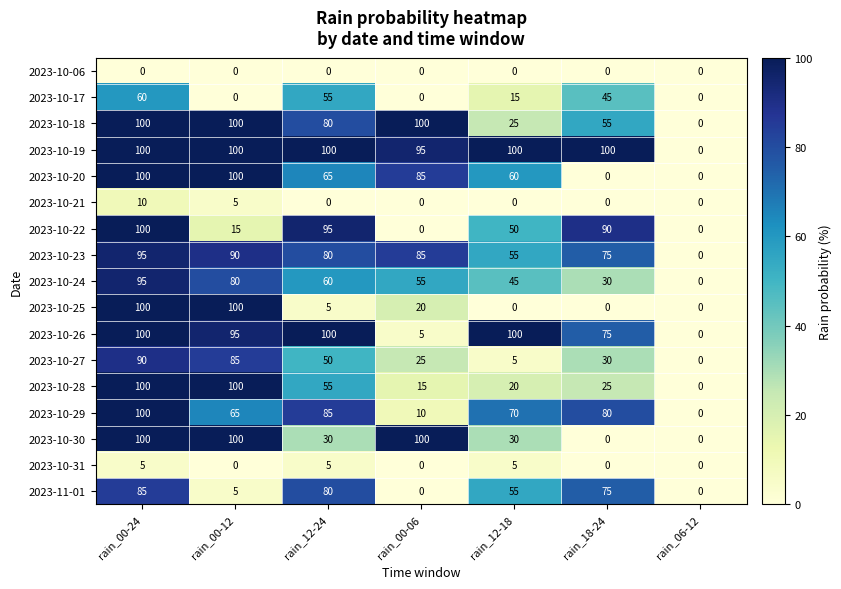

At how many categories does at least one series exceed 16?

6